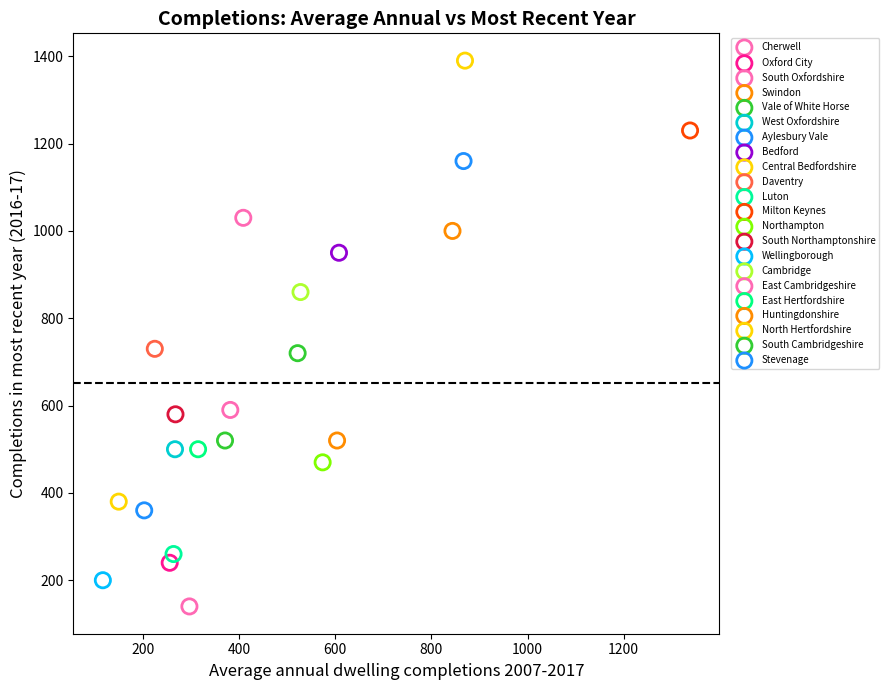

Which series contains the highest Y value?

Central Bedfordshire